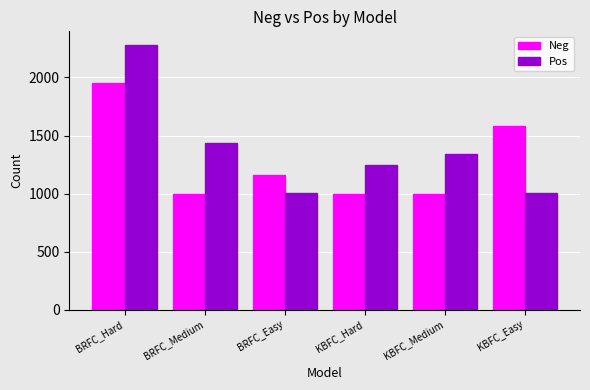

What value does the Neg series have at KBFC_Hard?

1000